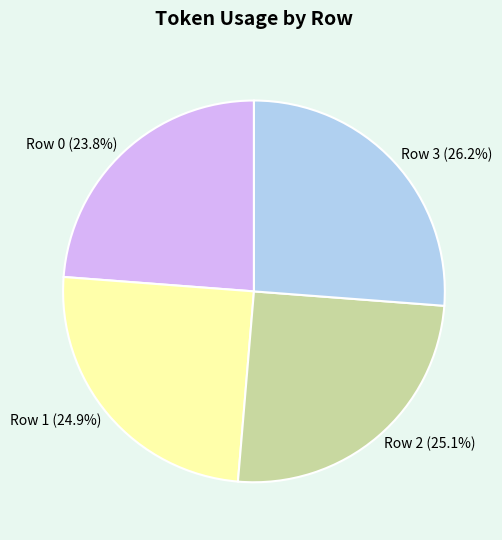

To the nearest percent, what is the difference between the Row 0 and Row 1 slice percentages?

1%